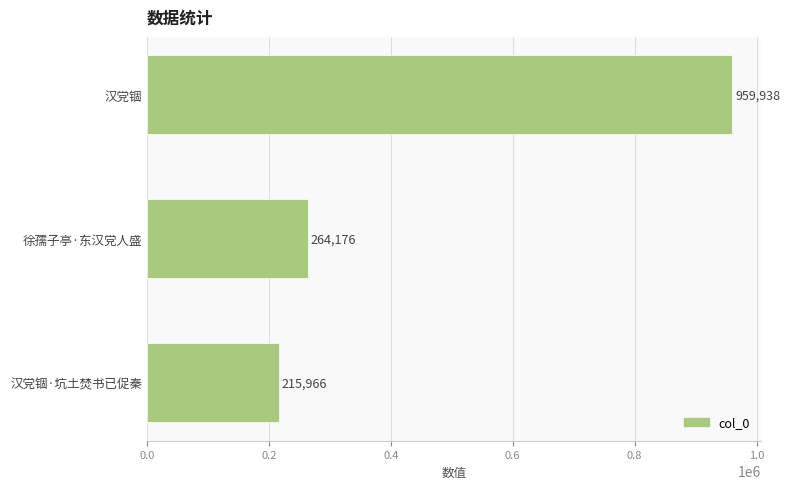

The value at 汉党锢 is 1272199. True or false?

False